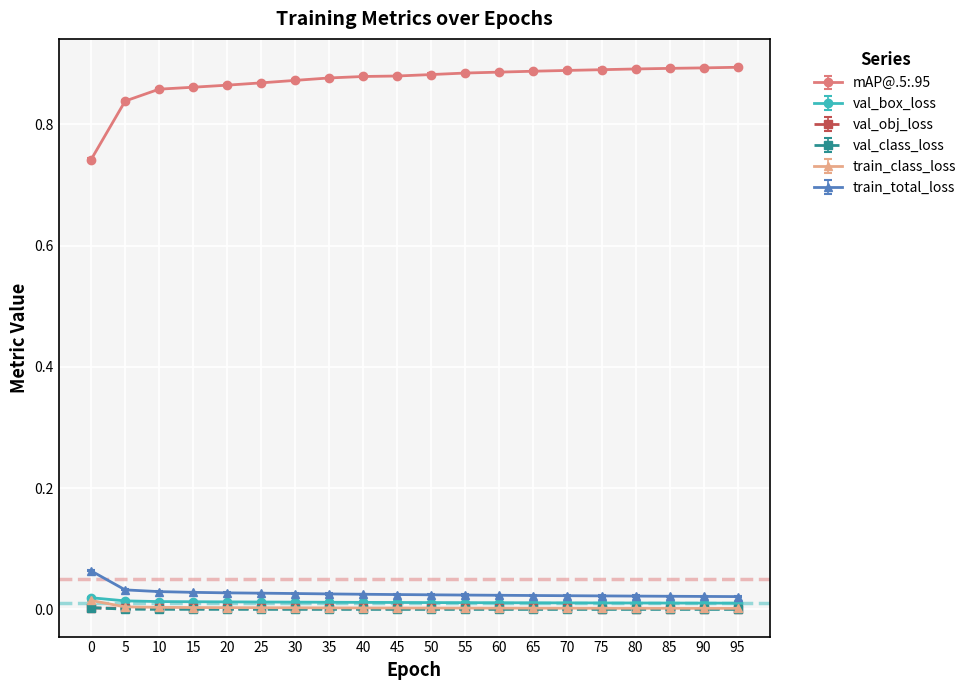

Is the value of mAP@.5:.95 at 60 greater than the value of train_class_loss at 15?

Yes